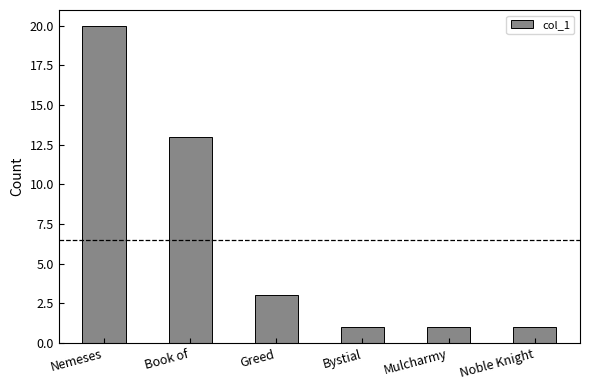

Which category has the highest value across all series?

Nemeses